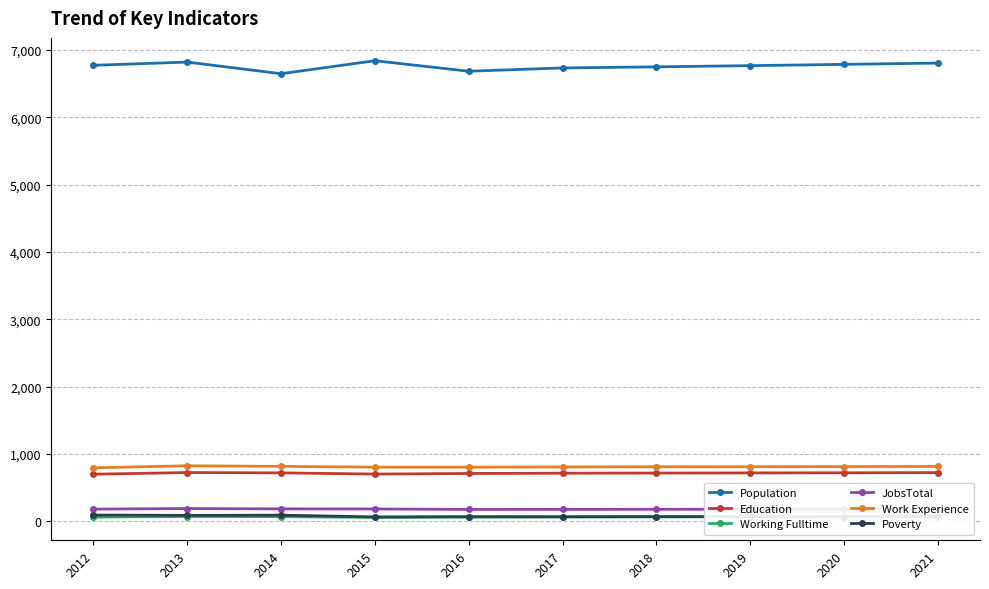

What is the difference between the maximum and minimum values in the Work Experience series?

30